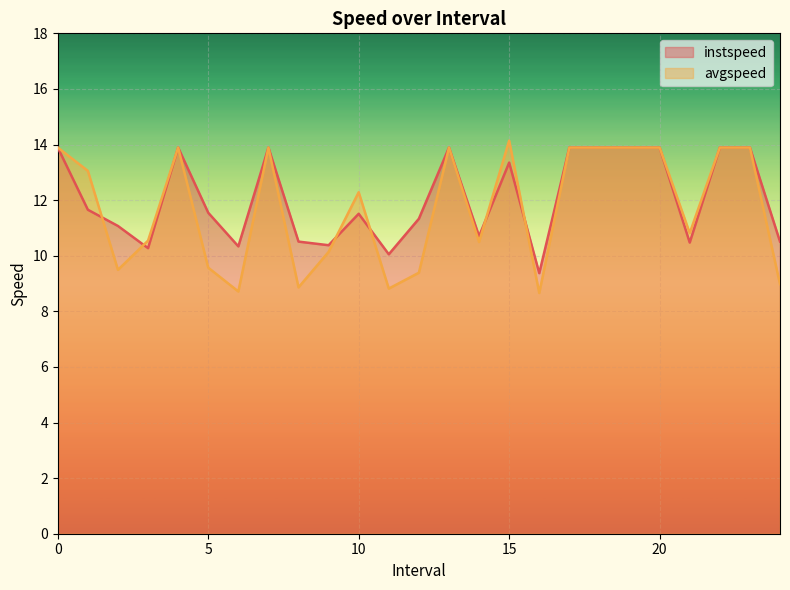

What is the lowest value of the avgspeed series?

8.7